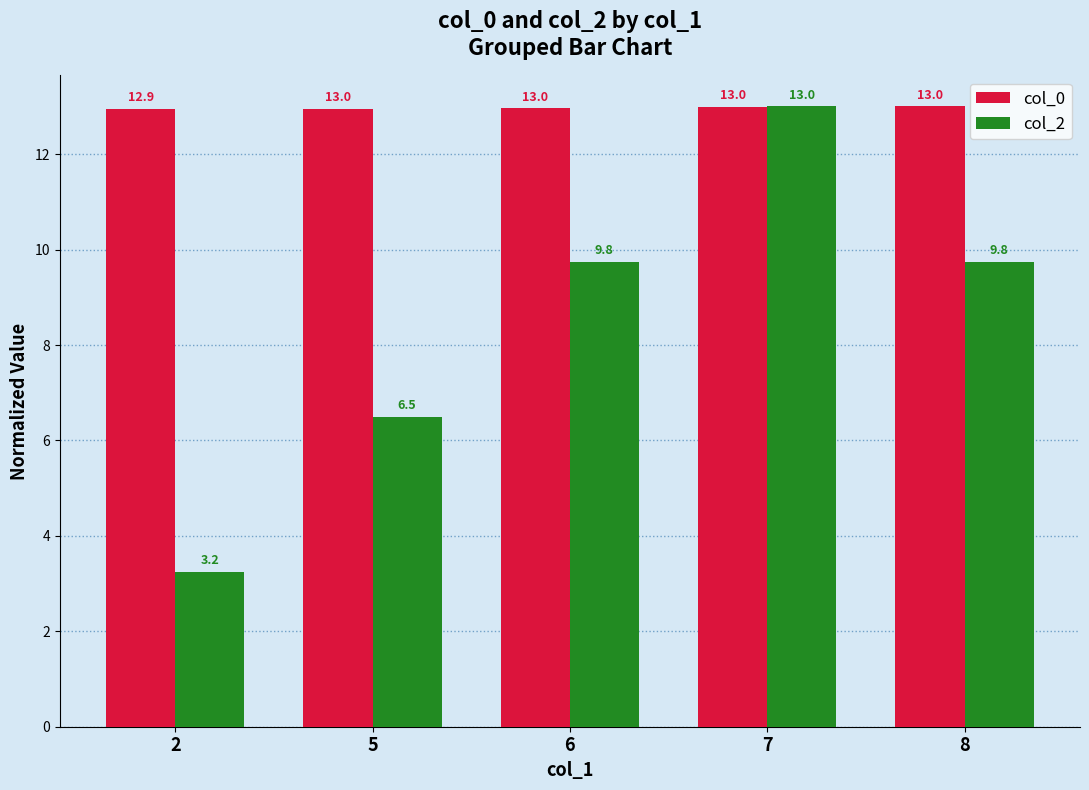

The value of col_2 at 8 is 17.0. True or false?

False